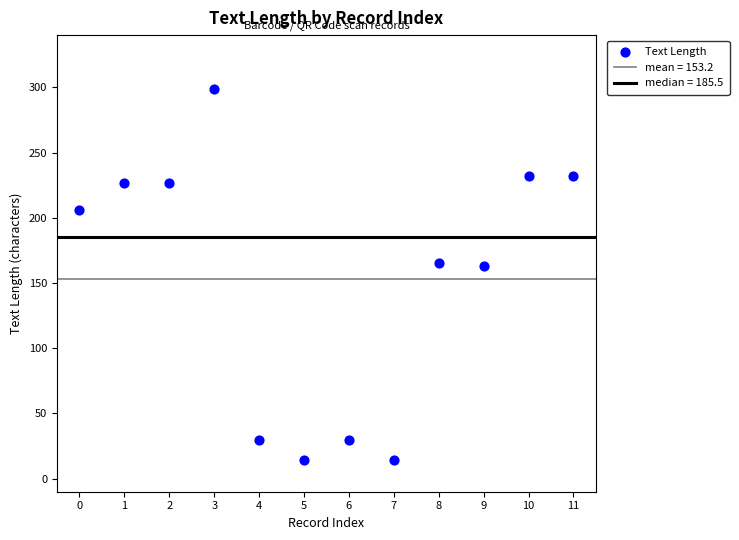

What is the range of Y values (max minus min)?

285